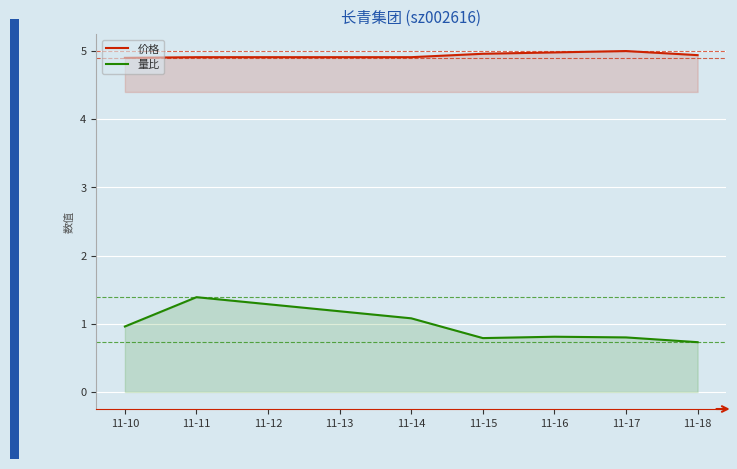

Reading right to left, extract all data points from this chart.

价格: 4.9	5.0	5.0	5.0	4.9	4.9	4.9
量比: 0.7	0.8	0.8	0.8	1.1	1.4	1.0